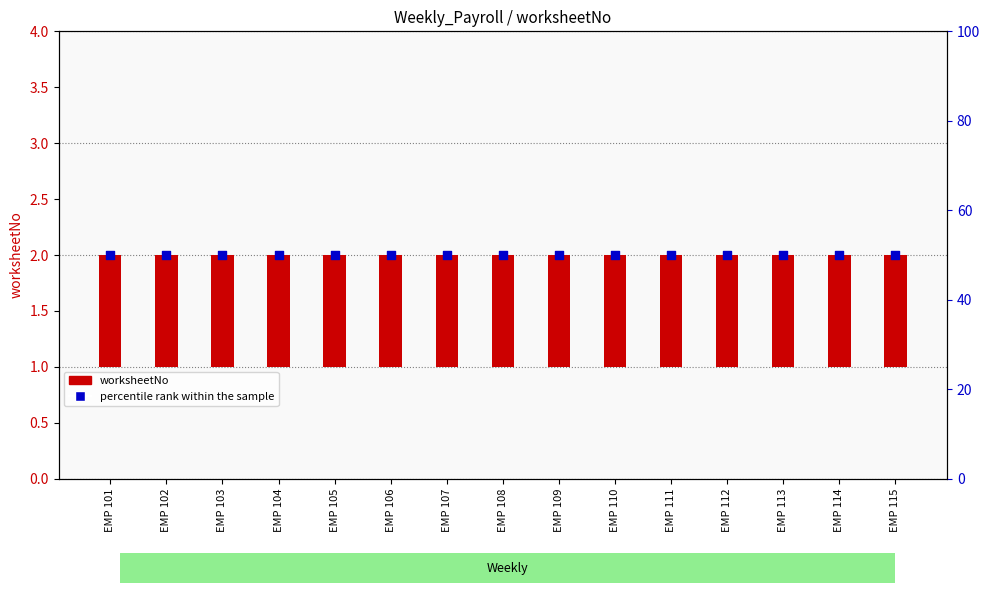

Which series contains the lowest Y value?

worksheetNo